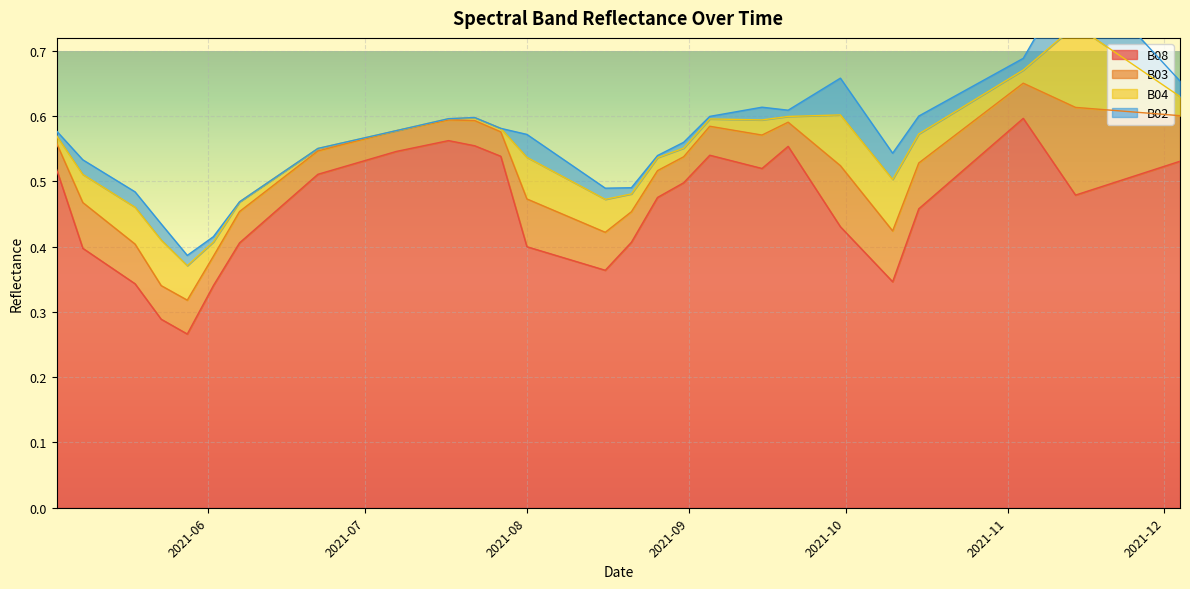

Where is B08 nearest to the value 0?

2021-05-28